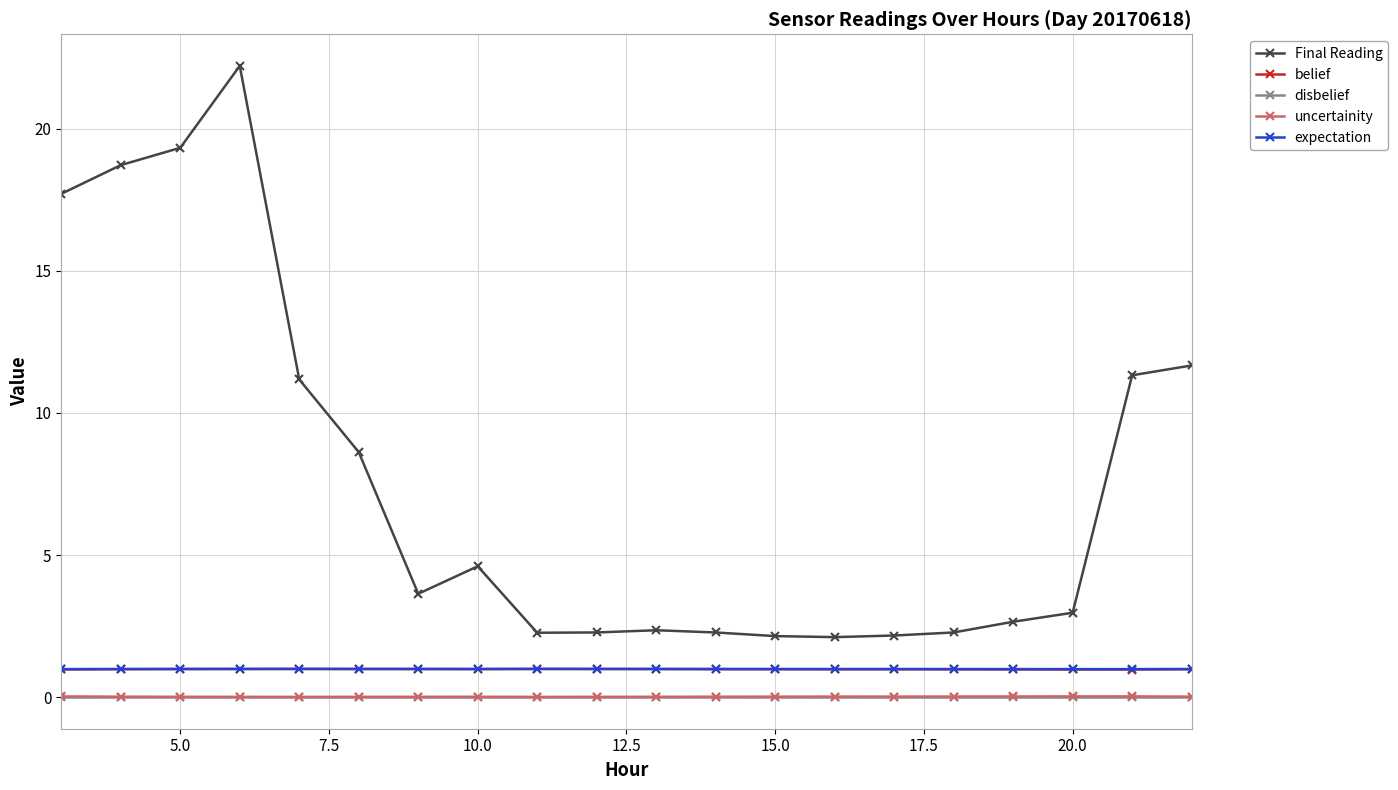

At how many categories does at least one series exceed 7?

8